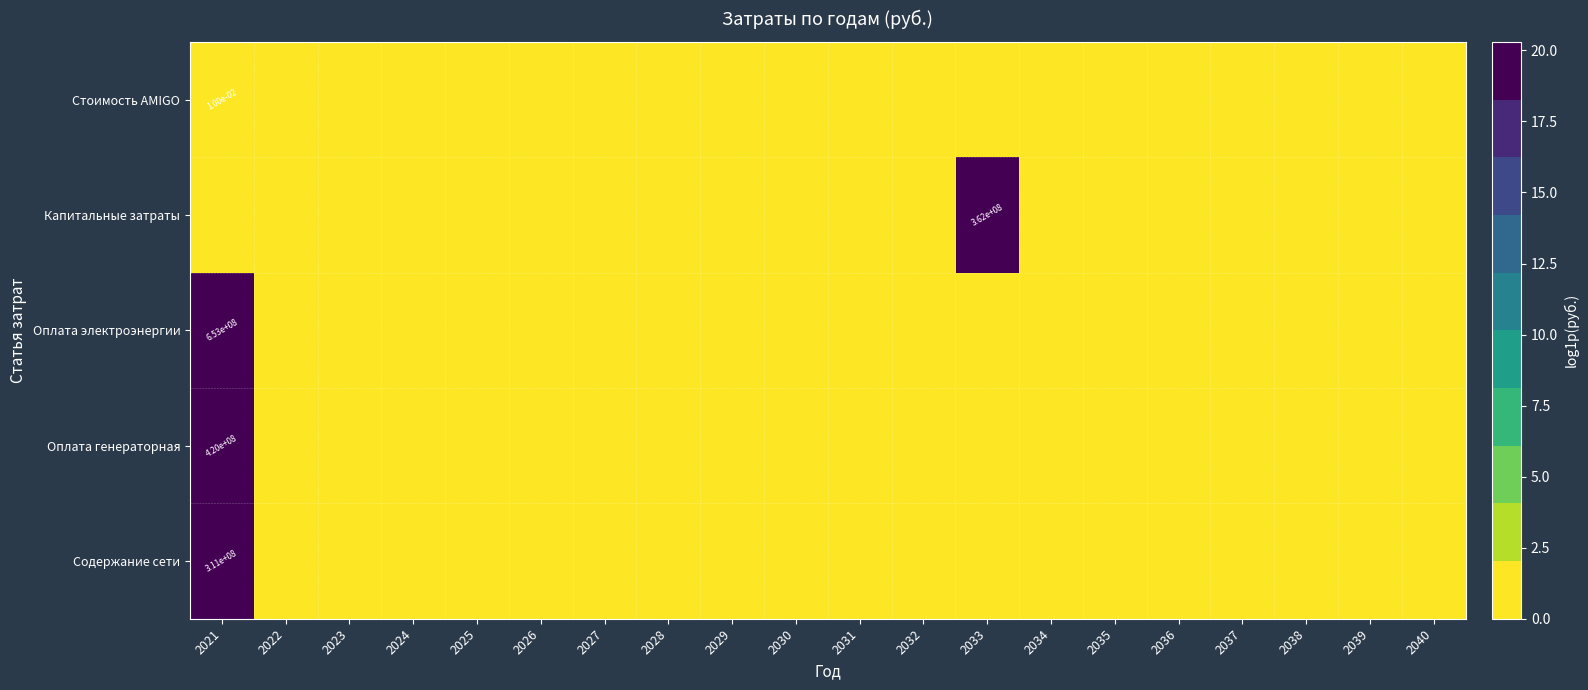

The Капитальные затраты series shows 9.9 at 2032. True or false?

False